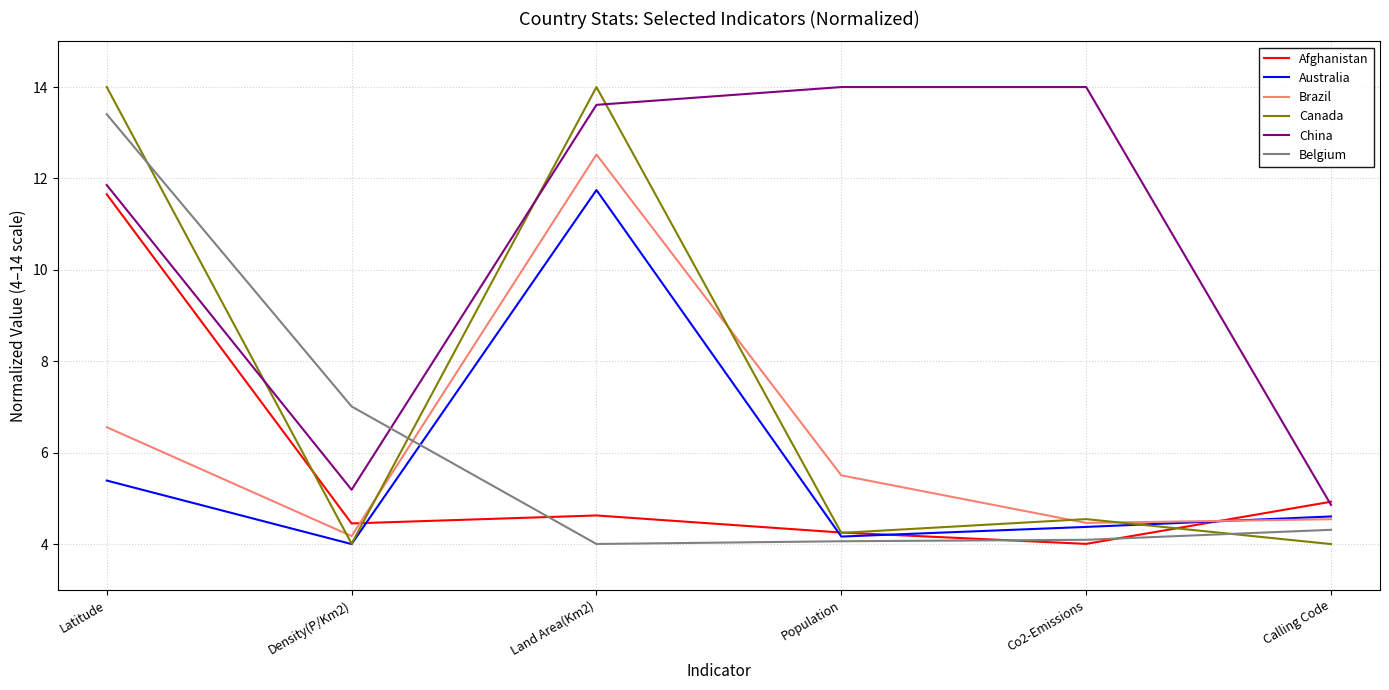

Count the number of categories in the chart.

6